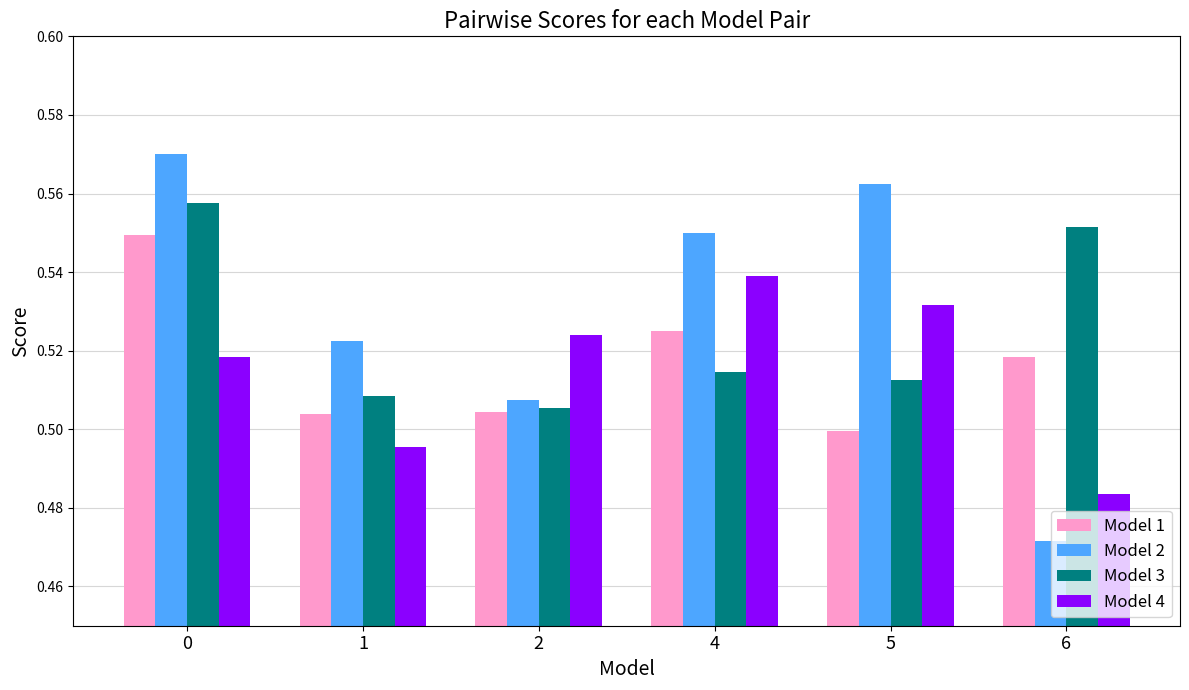

How many bars are there in each group?

4